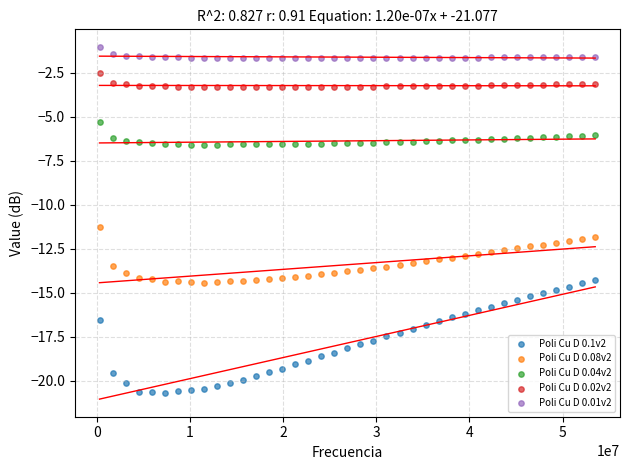

Across all data points, what is the range of X values (max minus min)?

53204200.0